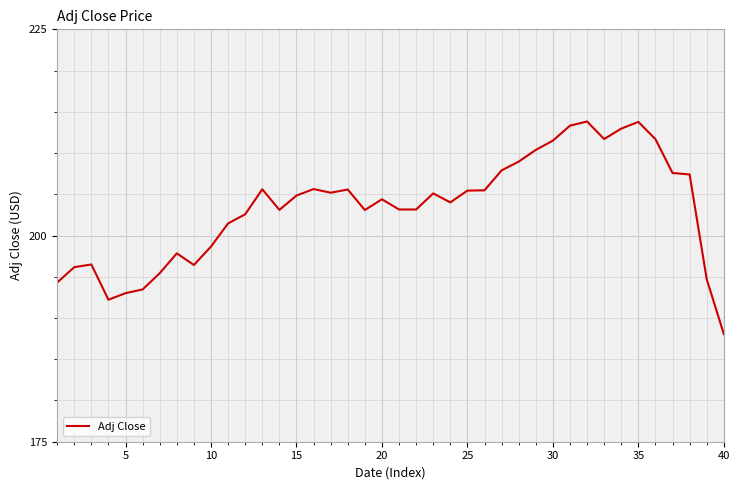

What is the minimum value shown in the chart?

188.1